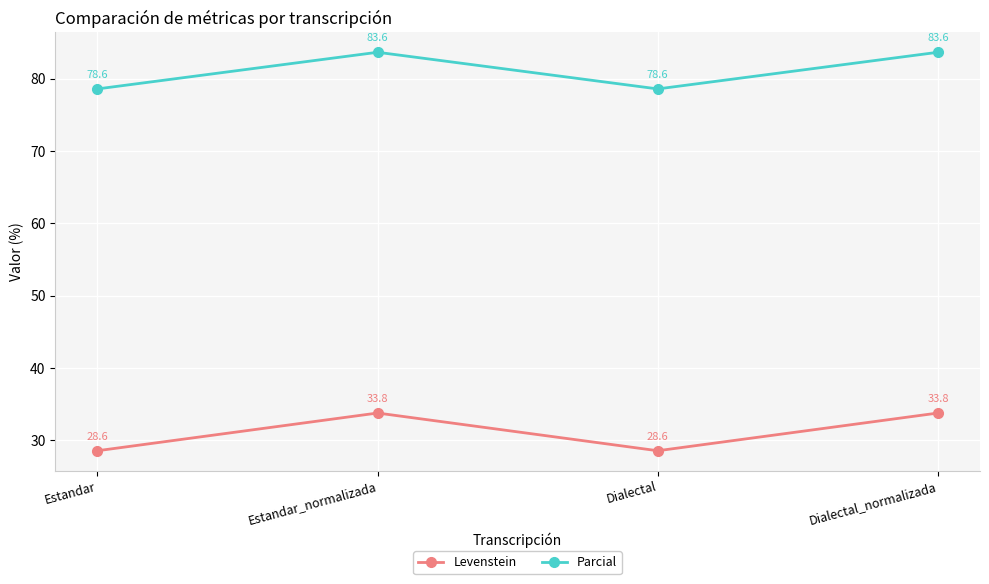

List the series in order of their peak value, highest first.

Parcial, Levenstein